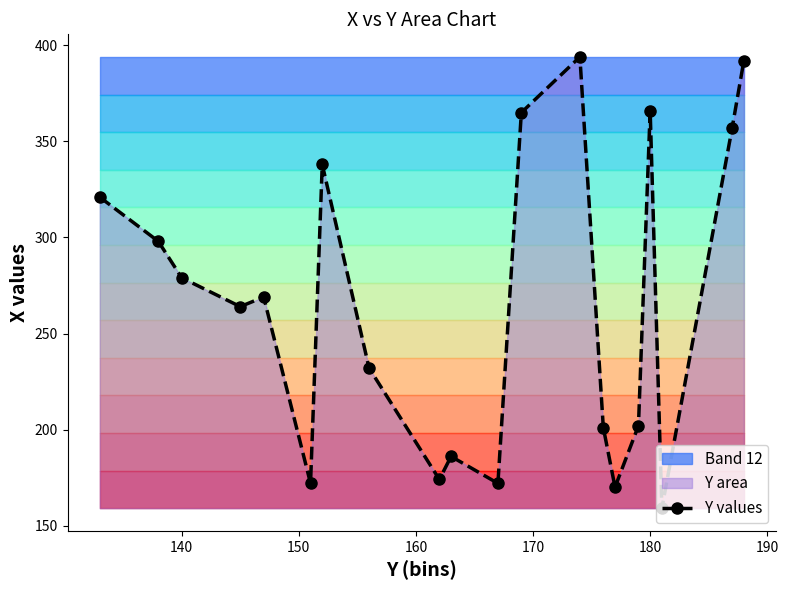

True or false: Y values has more than 0 points higher than both neighbors.

True